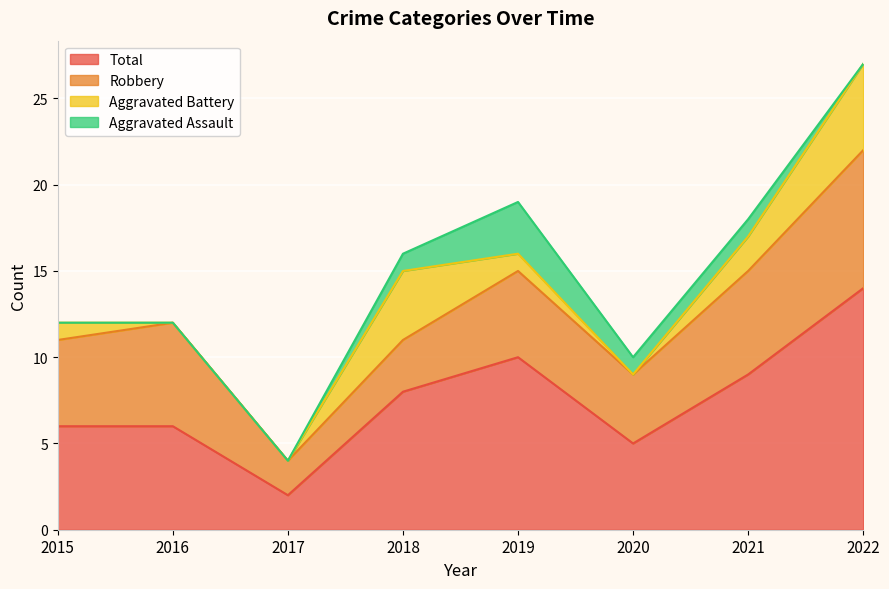

At which label is Robbery closest to 5?

2015